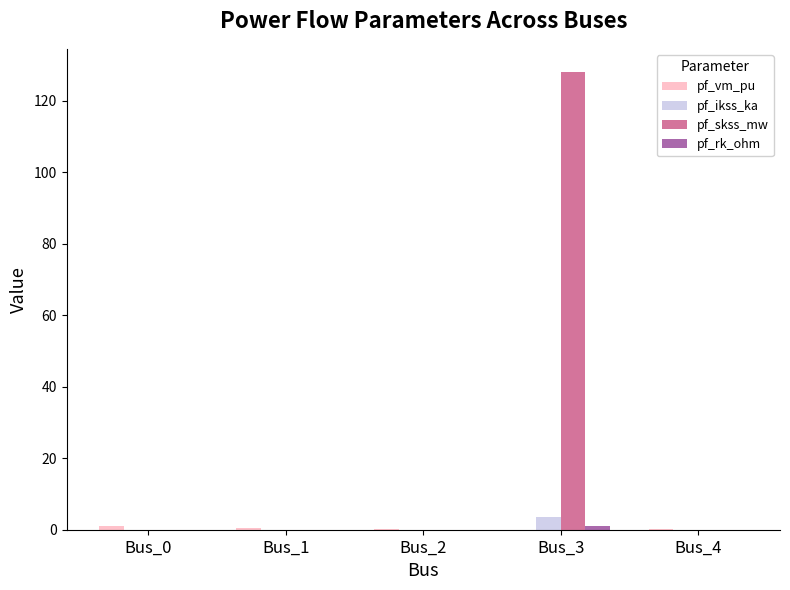

At which category is the sum across all series the highest?

Bus_3